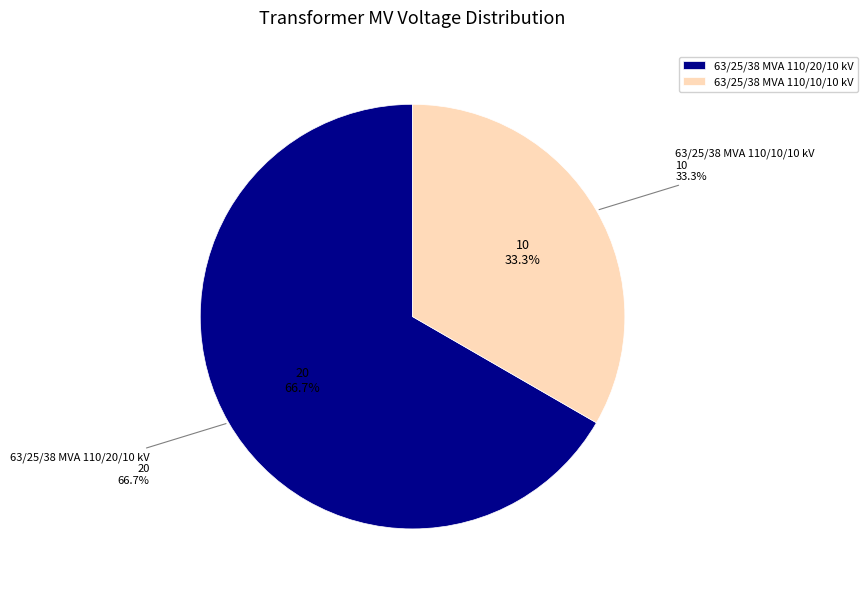

Is it true that 63/25/38 MVA 110/10/10 kV is 33% of the pie?

True